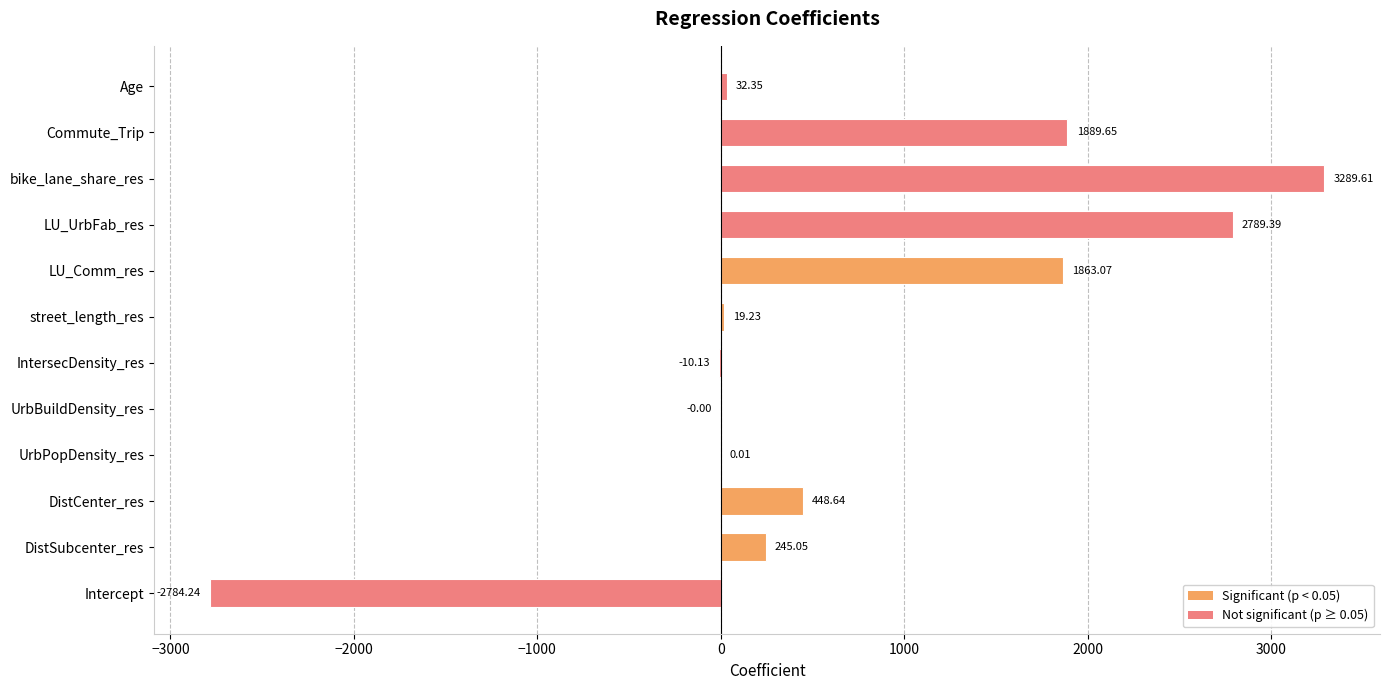

How many distinct data groups are displayed?

1